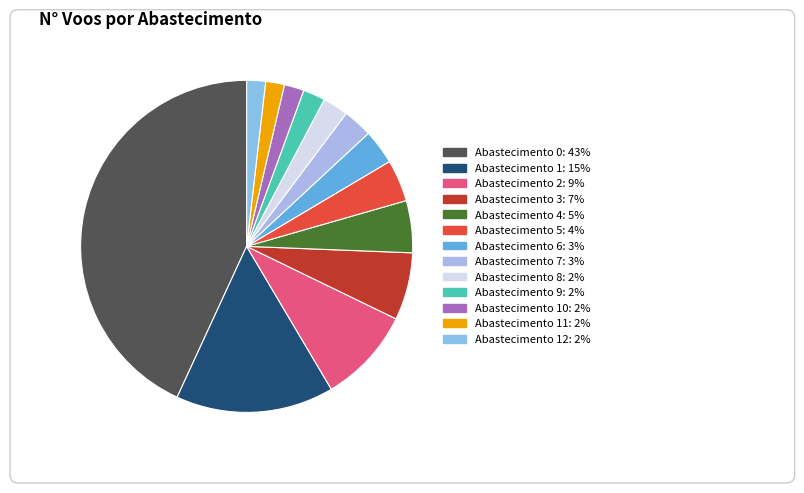

What percentage is the 6 slice, to the nearest percent?

3%